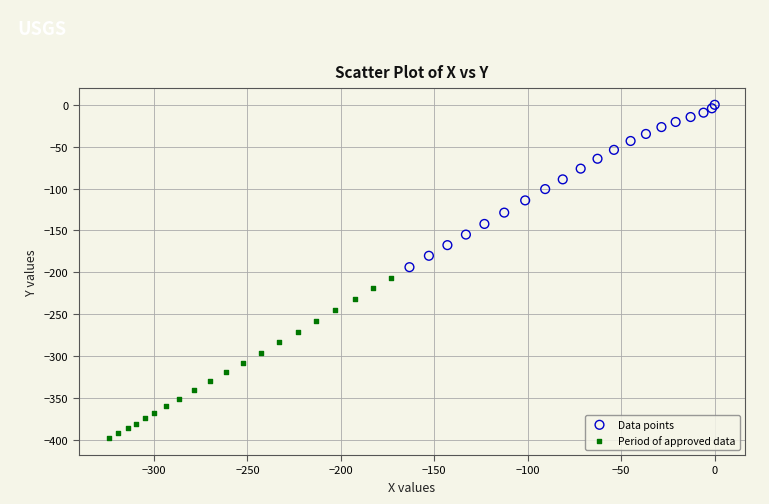

Which series contains the highest Y value?

Data points